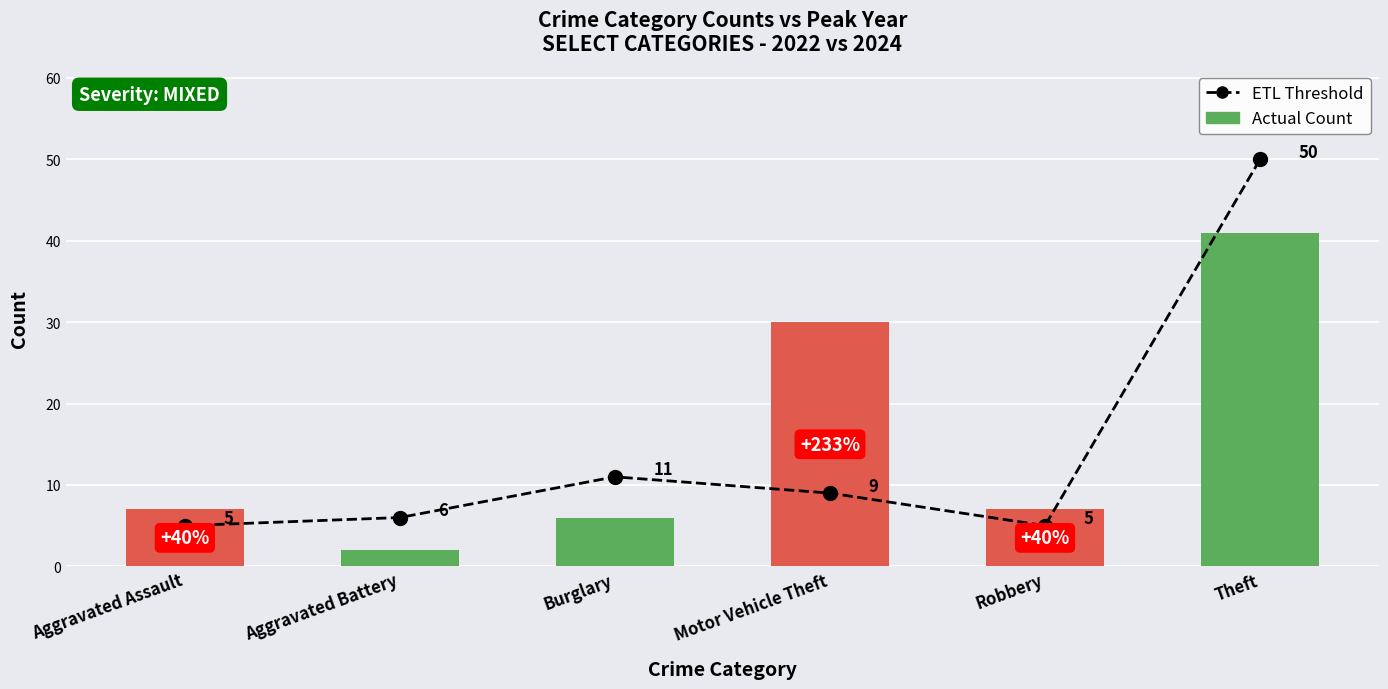

Does the chart contain any negative values?

No